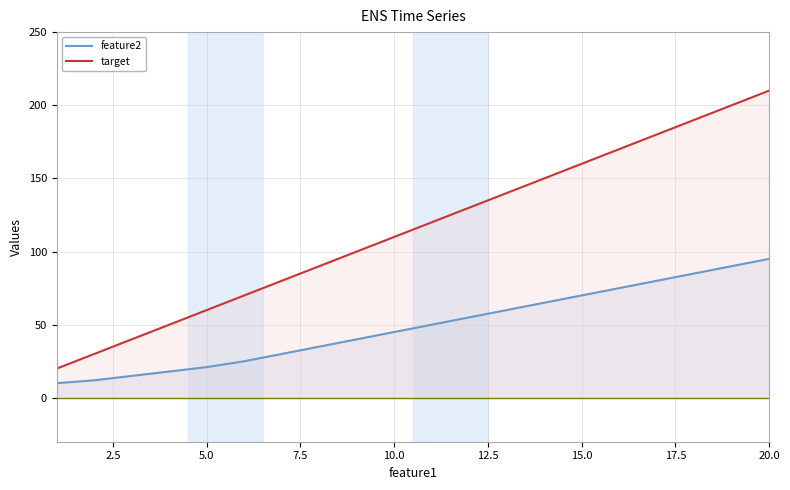

What is the average value of the feature2 series?

49